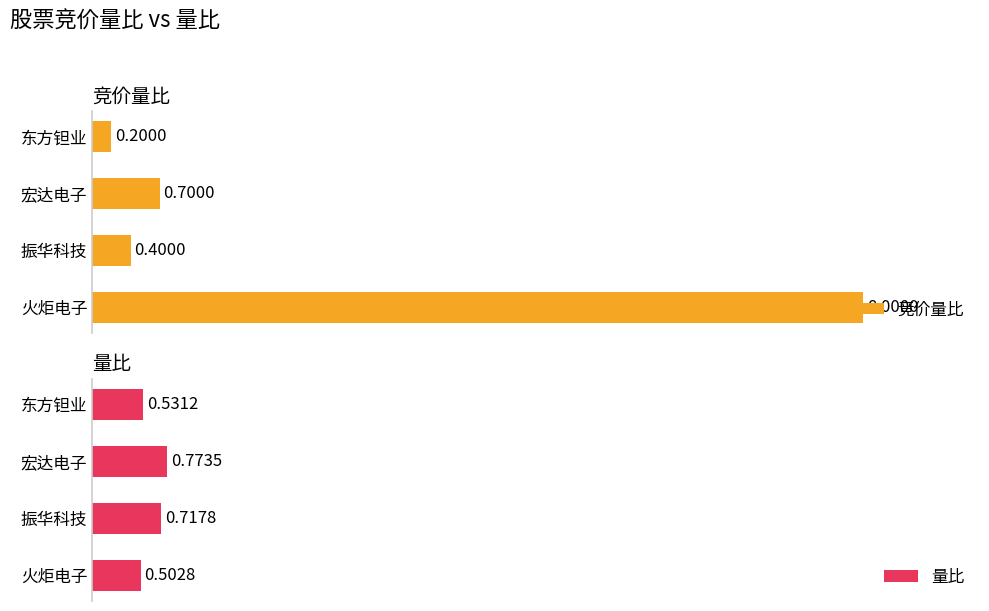

Does the chart contain any negative values?

No